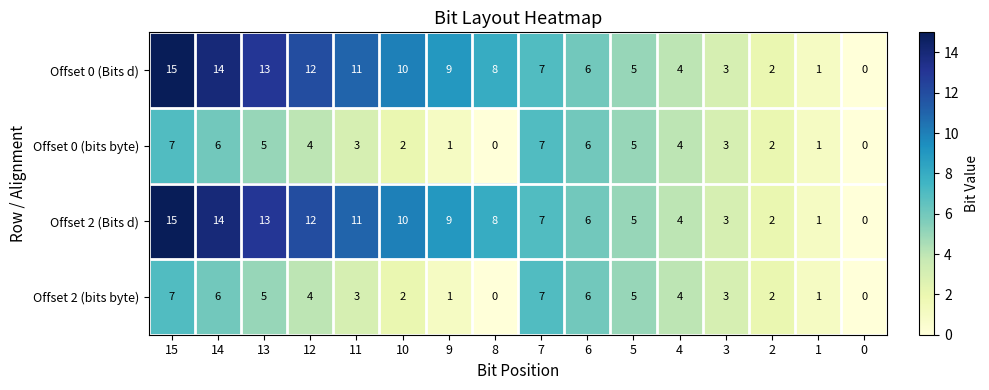

What is the maximum value shown in the chart?

15